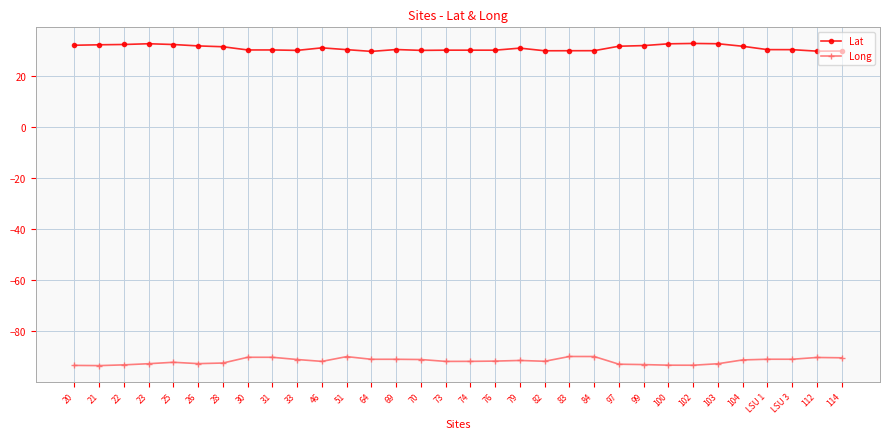

Which series has the largest total across all categories?

Lat